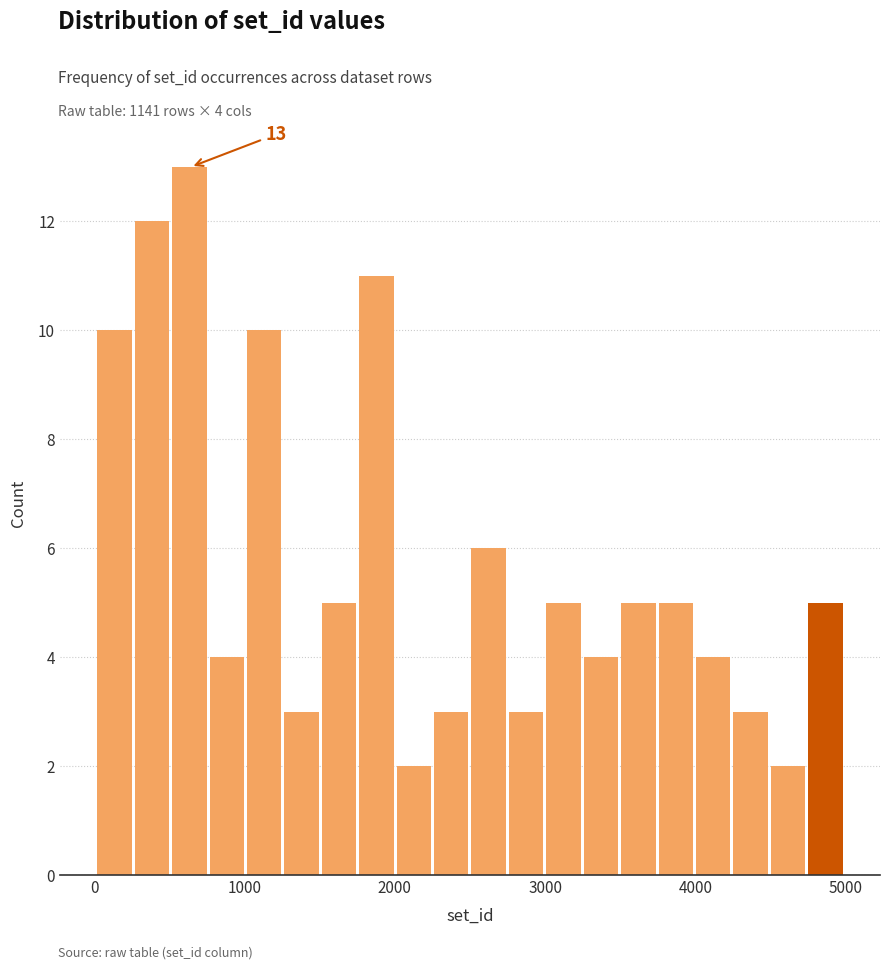

Around what value on the x-axis is the tallest bar? Give the approximate position of its centre, as read against the axis.

600